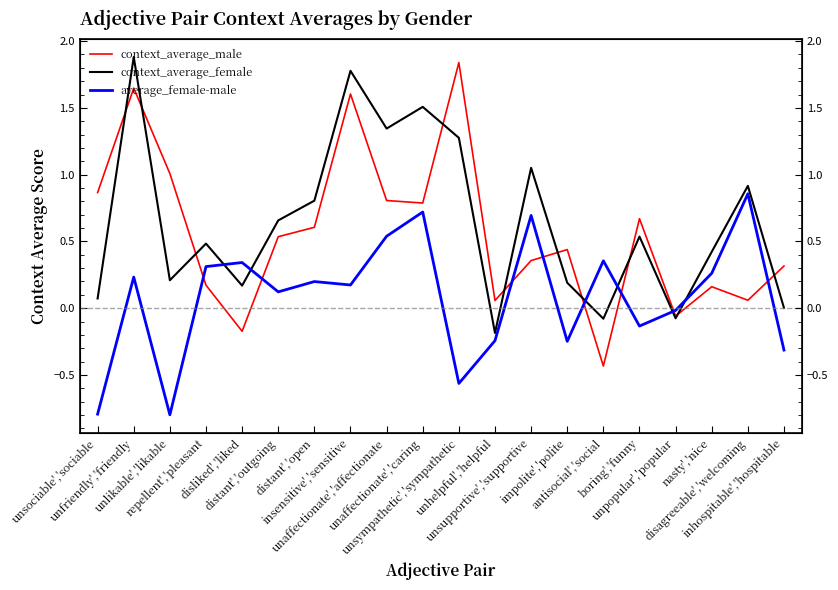

Which has a higher value, inhospitable','hospitable or unsociable','sociable?

unsociable','sociable